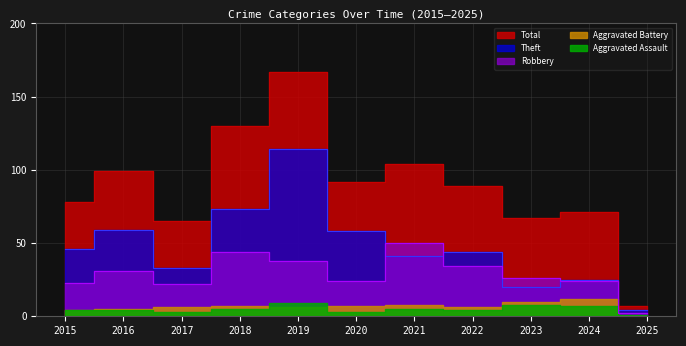

Does the chart have visible grid lines?

Yes